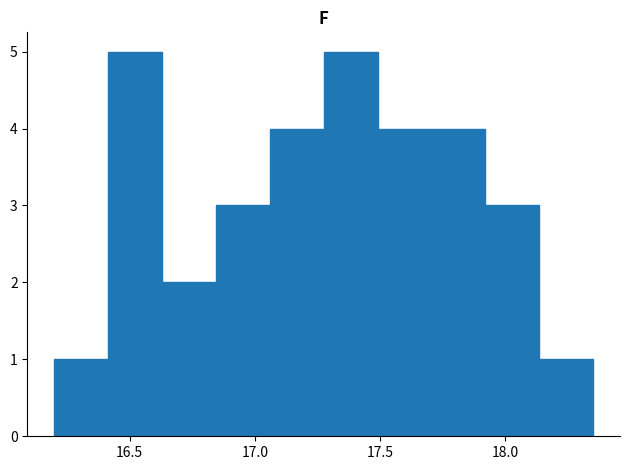

What is the height of the bar covering 17.275 to 17.490 on the x-axis? Neither the bar edges nor the heights are printed on the chart, so give them approximately, as read against the axes.

5